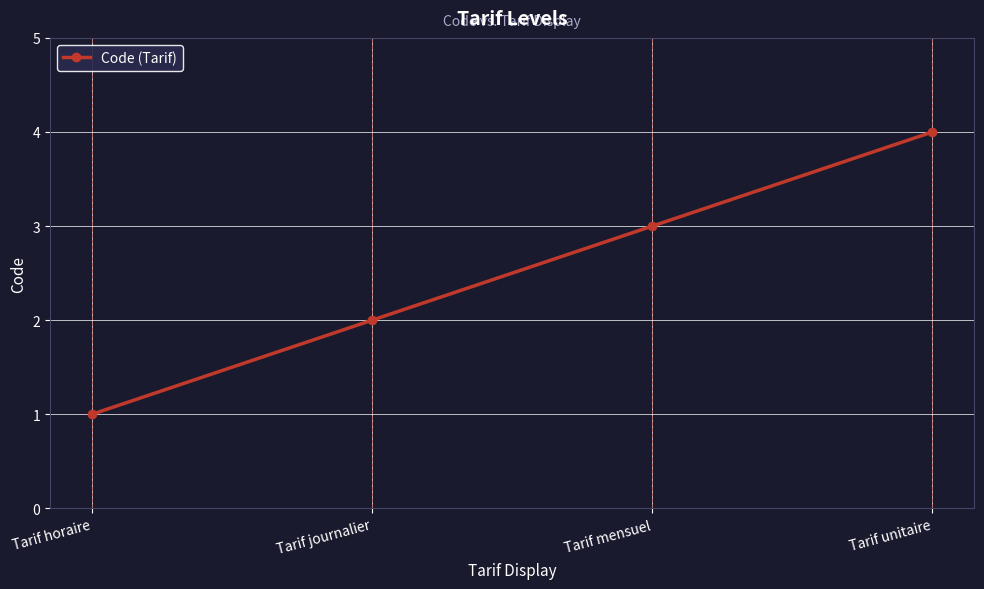

Rank the categories by value from lowest to highest.

Tarif horaire, Tarif journalier, Tarif mensuel, Tarif unitaire